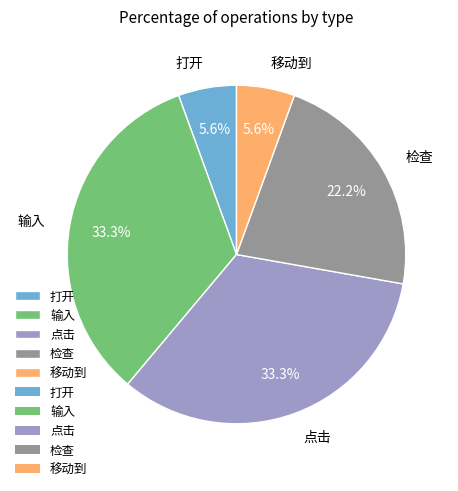

Combined, do 点击 and 打开 account for over 50%?

No